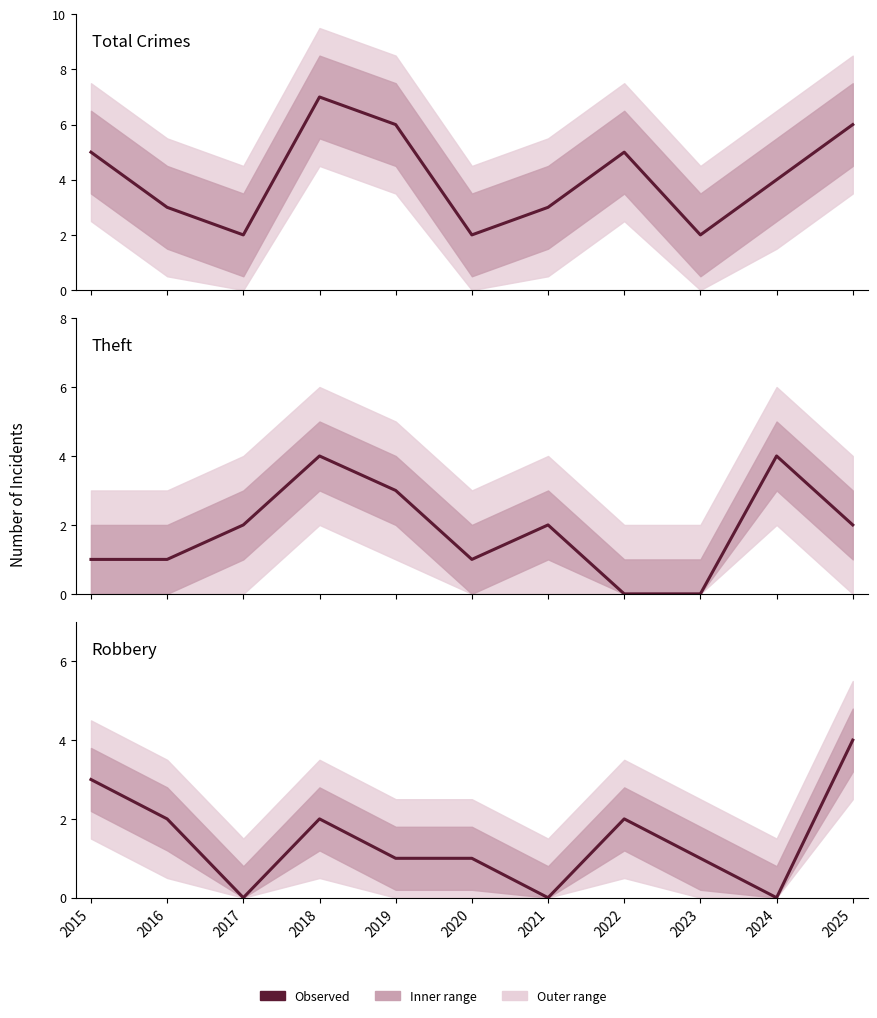

Is it true that Total equals 4 at 2024?

True